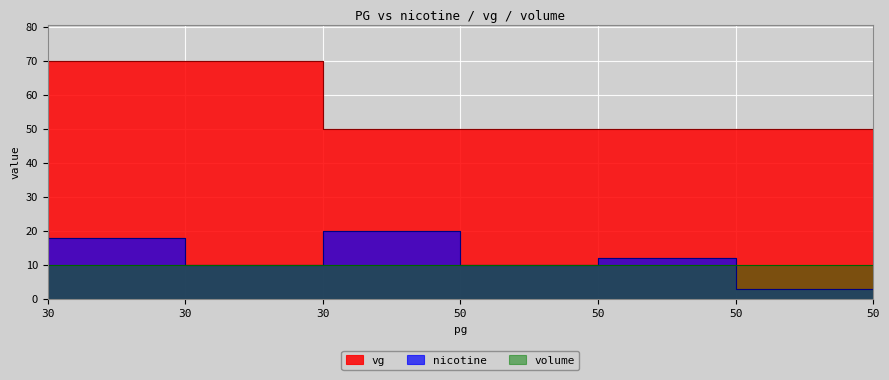

At which label does vg reach its minimum?

50